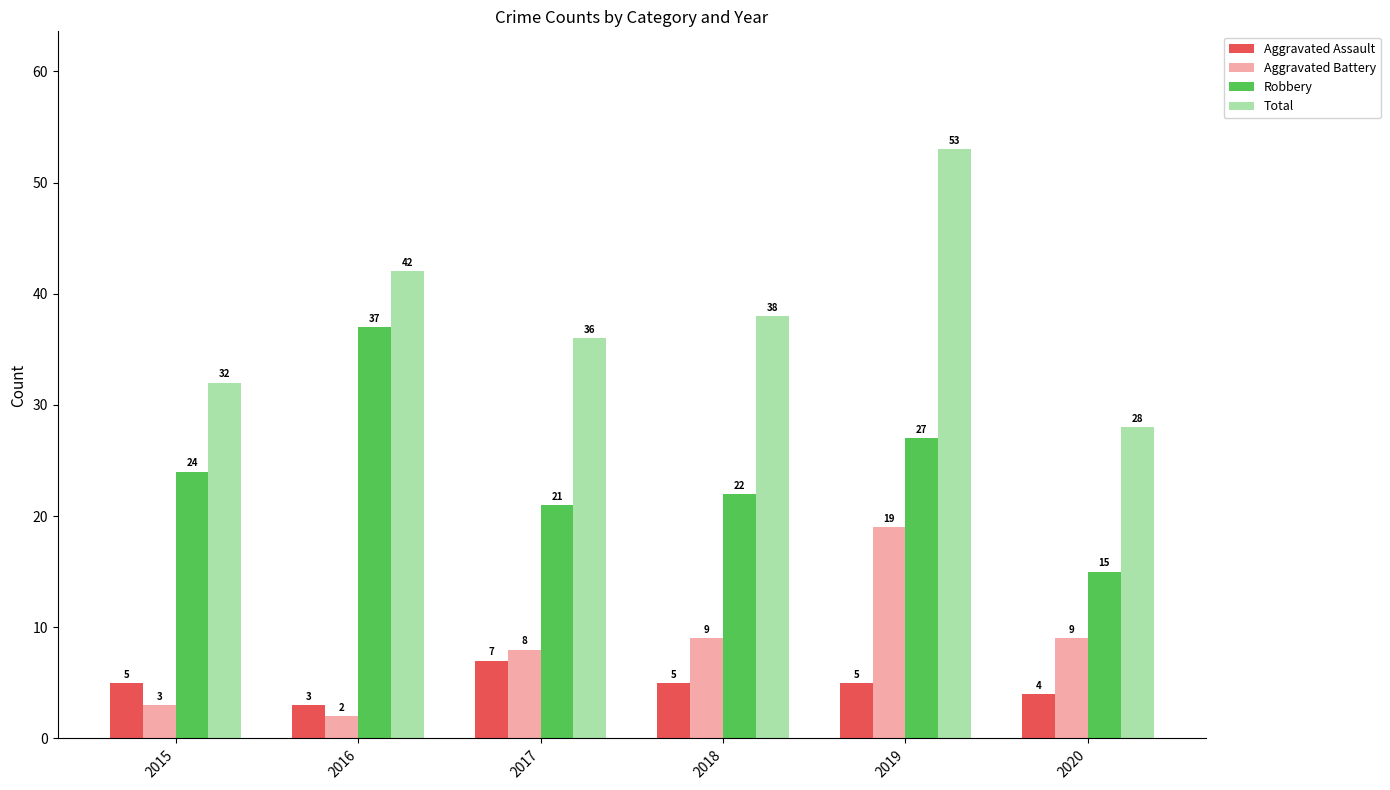

What is the difference between the highest and lowest values at 2019?

48